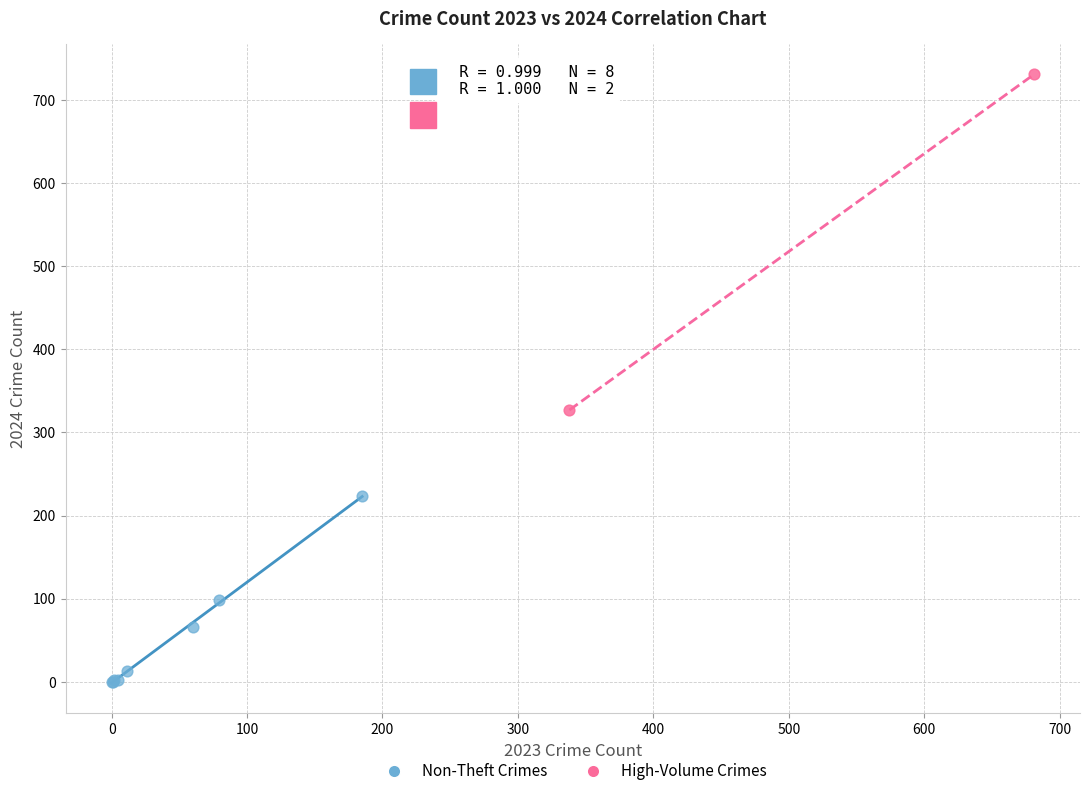

Which series reaches the maximum Y coordinate?

High-Volume Crimes